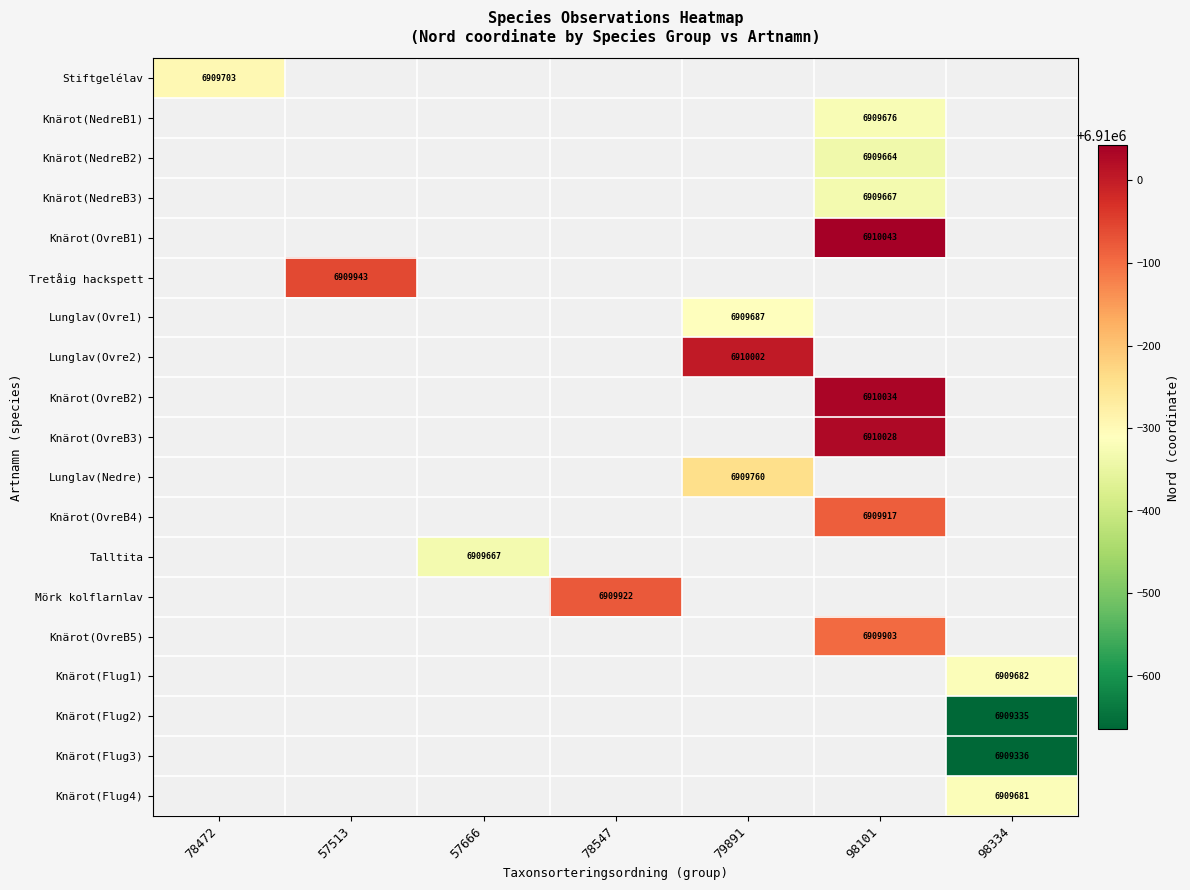

What is the total value across all series at 57513?

6909943